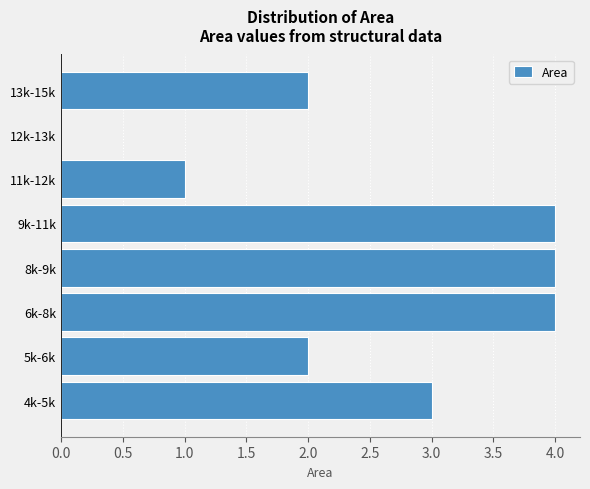

Reading bottom to top, extract all data points from this chart.

4k-5k=3	5k-6k=2	6k-8k=4	8k-9k=4	9k-11k=4	11k-12k=1	12k-13k=0	13k-15k=2